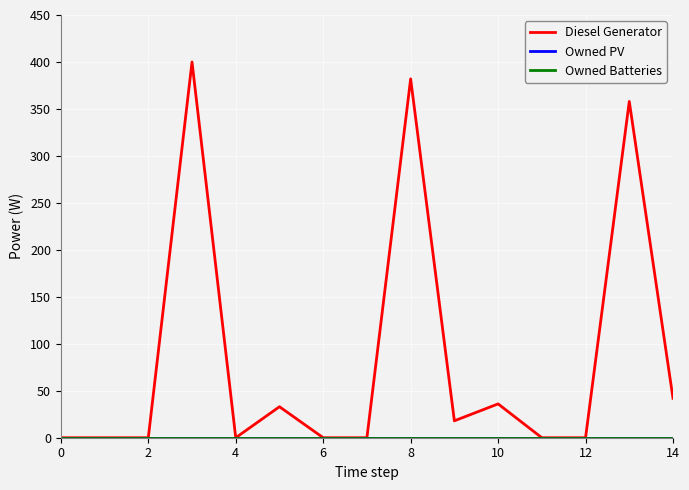

True or false: Diesel Generator has more than 2 points higher than both neighbors.

True